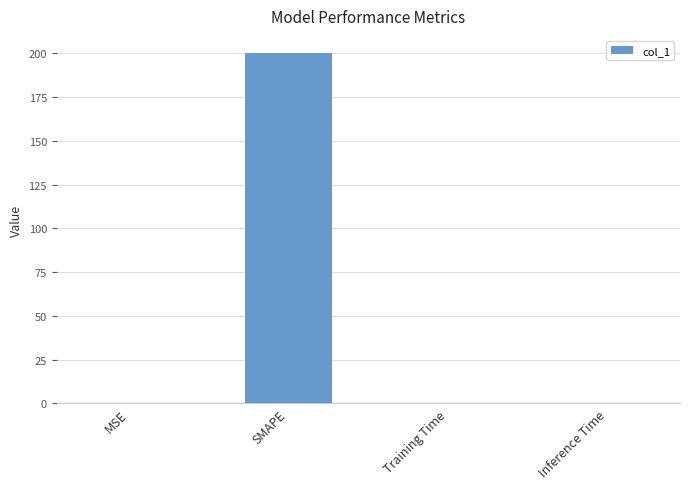

The chart shows a value of 121.2 at SMAPE. True or false?

False